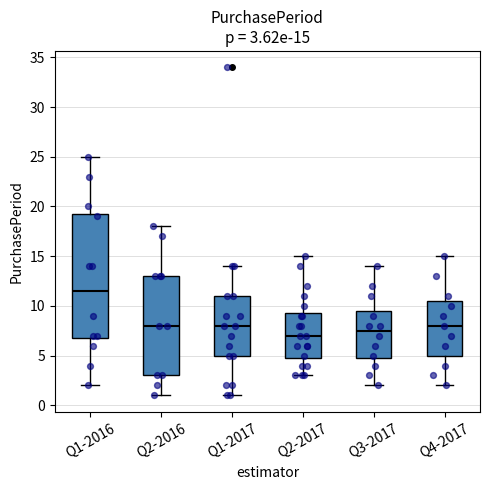

Comparing the boxes themselves (not the whiskers), which one is the tallest?

Q1-2016